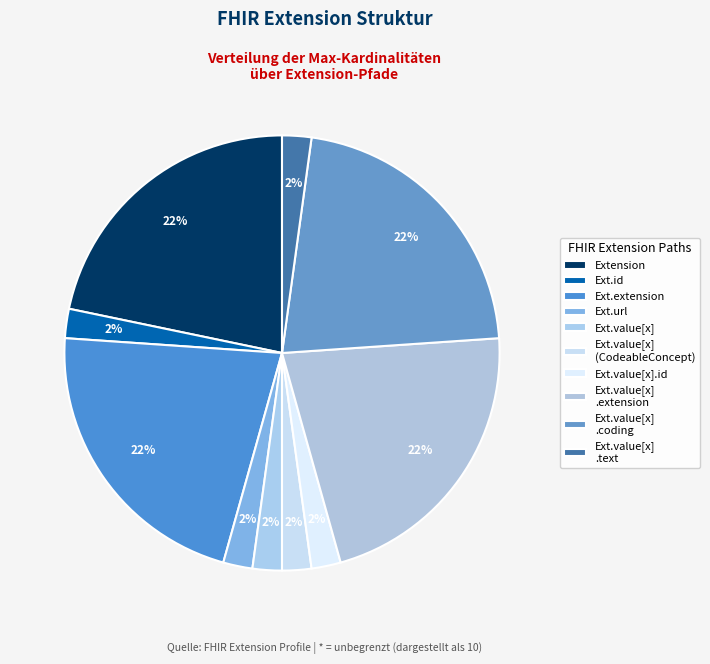

How many segments does this pie chart have?

10